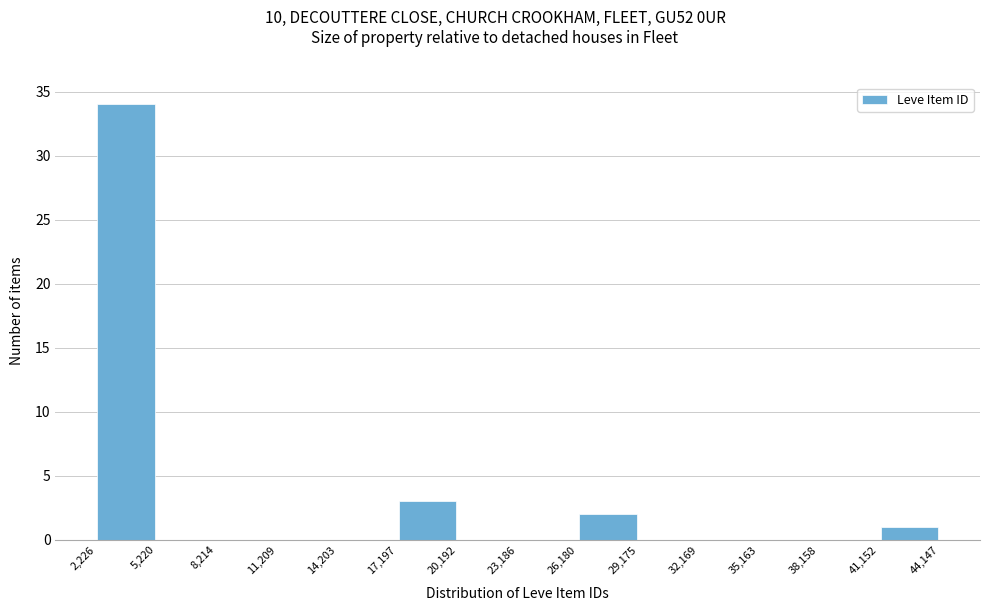

What is the height of the bar covering 17,197 to 20,192 on the x-axis? The values are not printed on the chart, so give them approximately, as read against the axis.

3